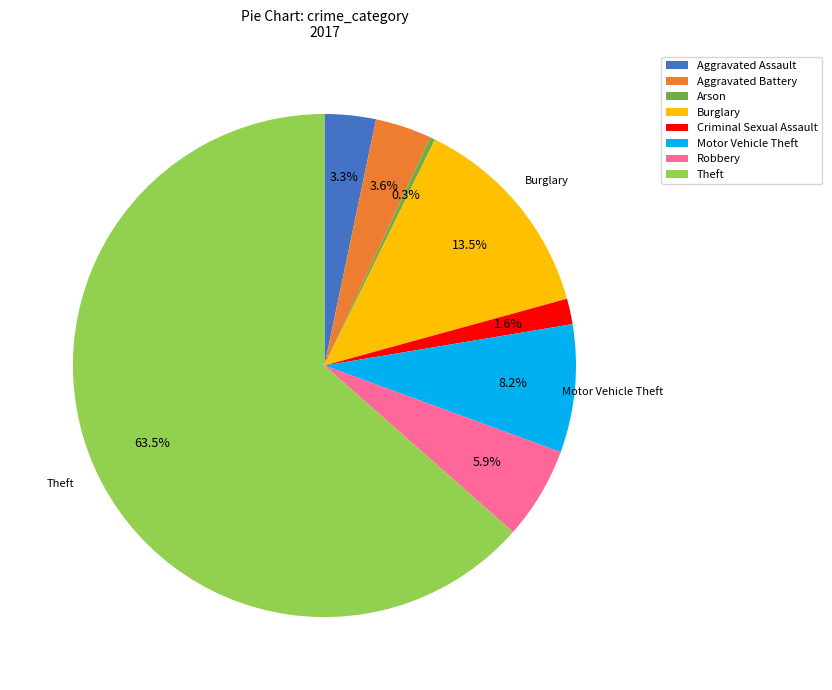

Is there any slice that represents more than half of the pie?

Yes